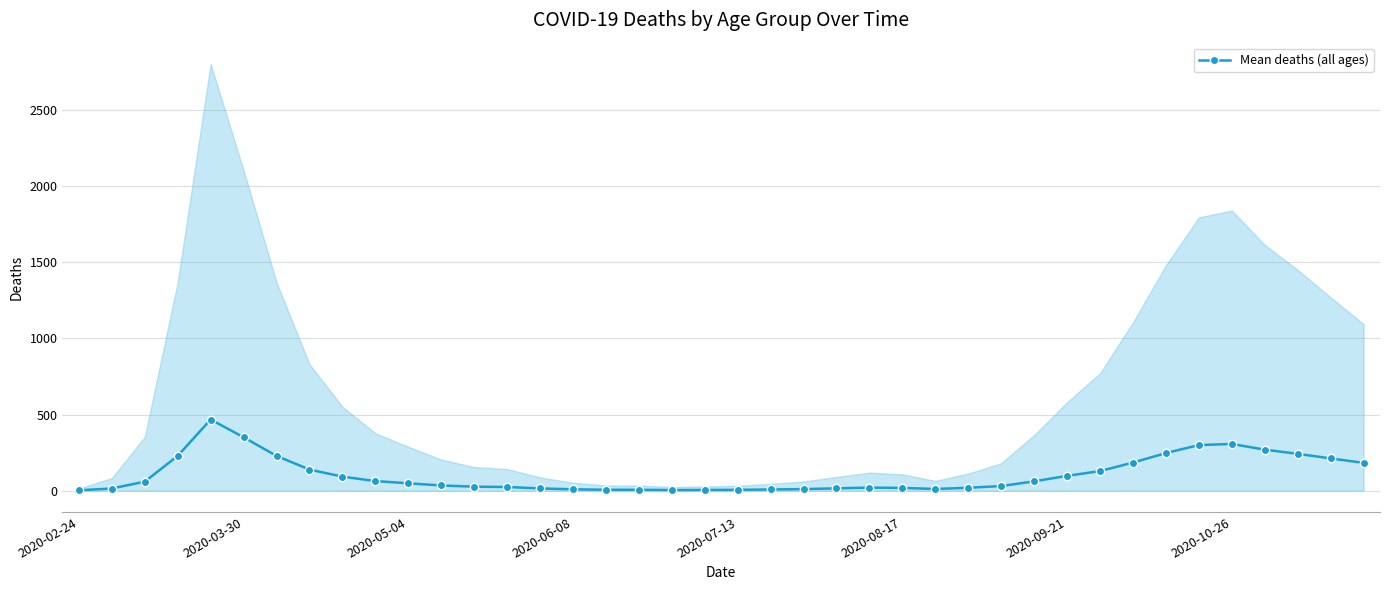

What is the maximum value shown in the chart?

467.2